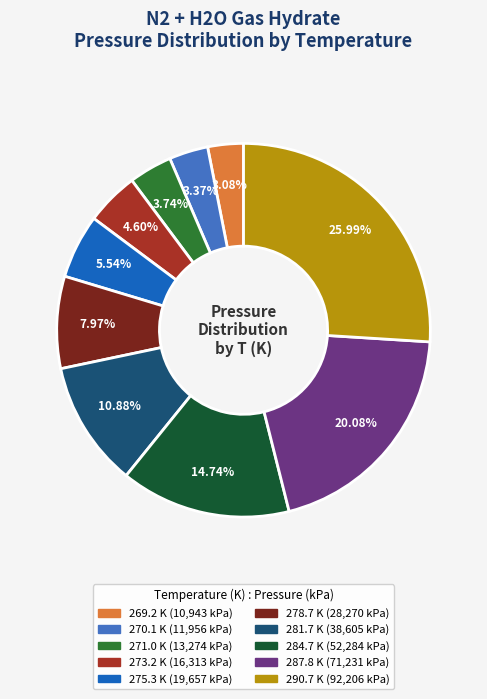

Approximately how many times larger is the value at 287.8 K compared to 290.7 K?

0.8